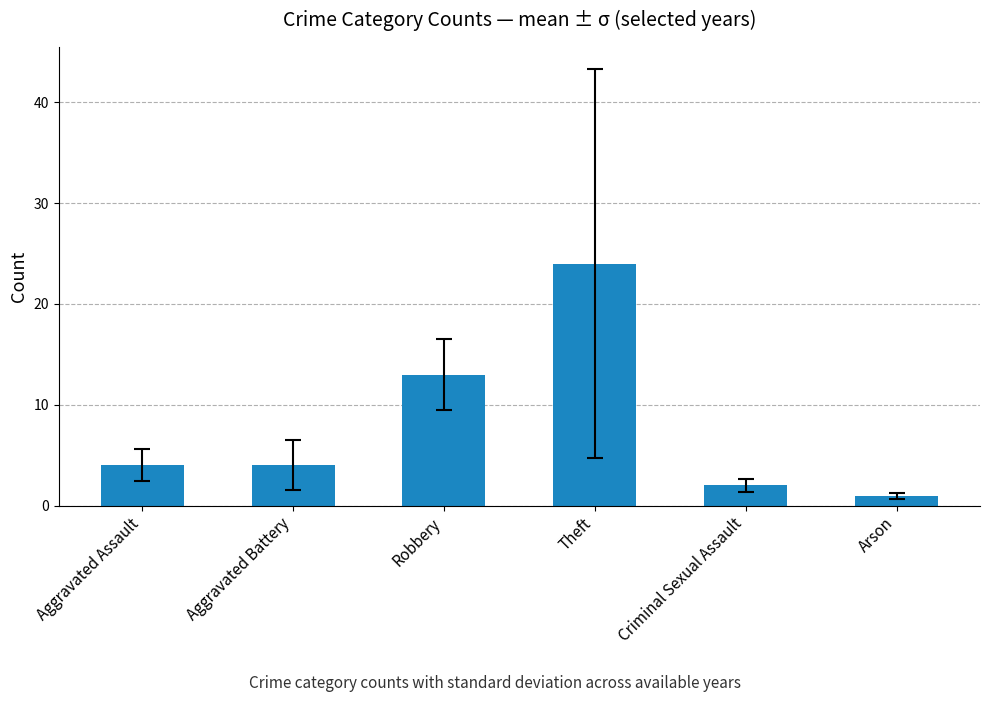

Which label corresponds to the largest value in the chart?

Theft